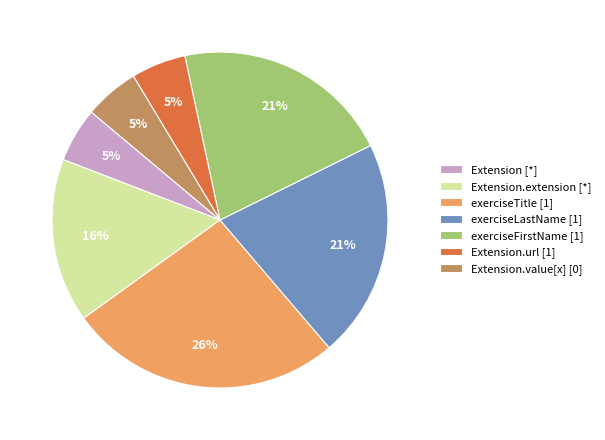

What is the largest slice in the pie chart?

exerciseTitle [1]